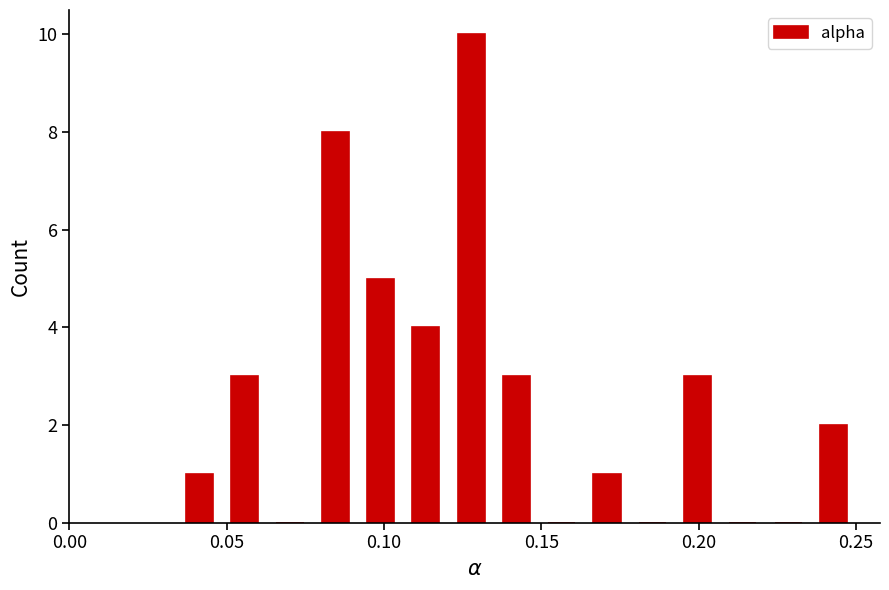

Read against the x-axis, roughly where is the centre of the tallest bar?

0.130